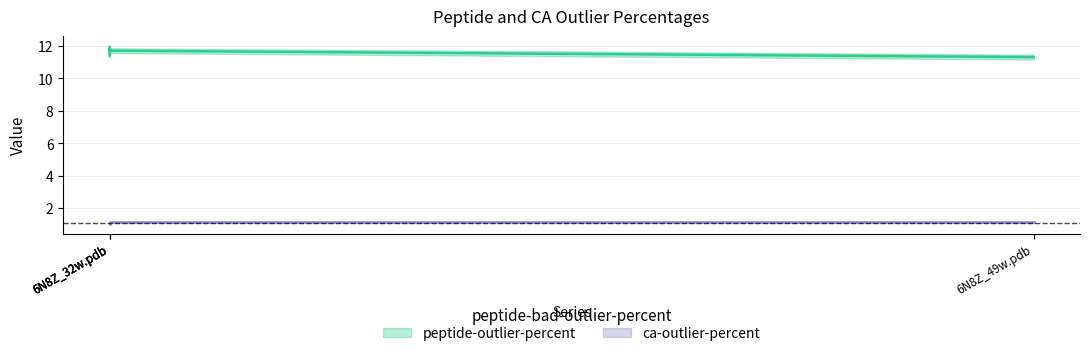

What is the difference between the maximum and second lowest values in the peptide-outlier-percent series?

0.5